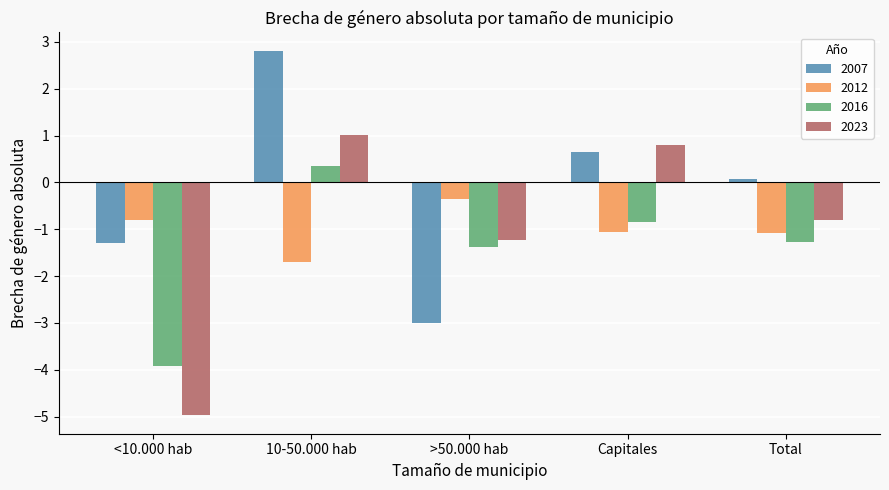

At which category is the sum across all series the highest?

10-50.000 hab